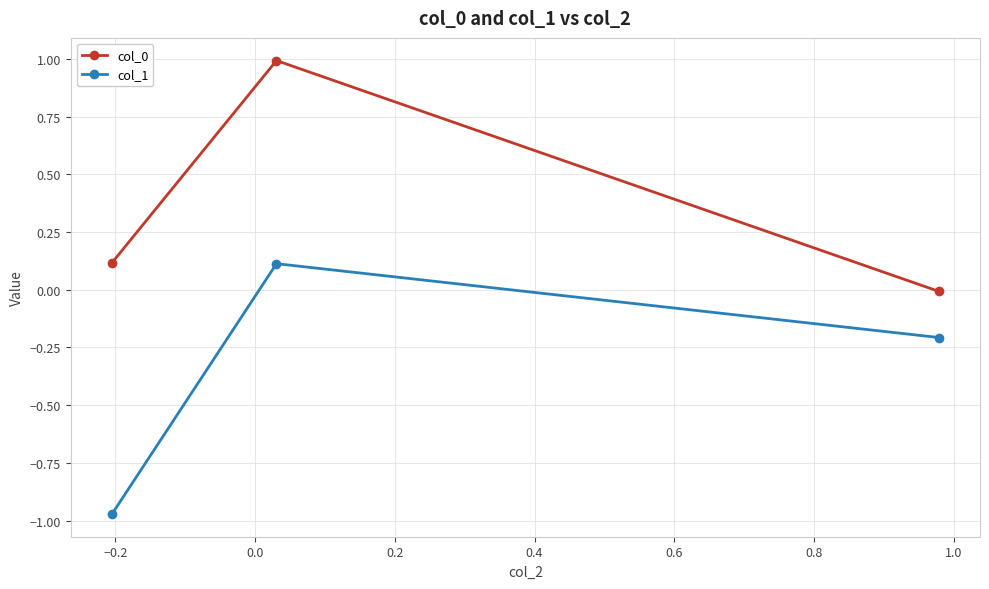

What is the difference between the maximum and minimum values in the col_0 series?

1.0